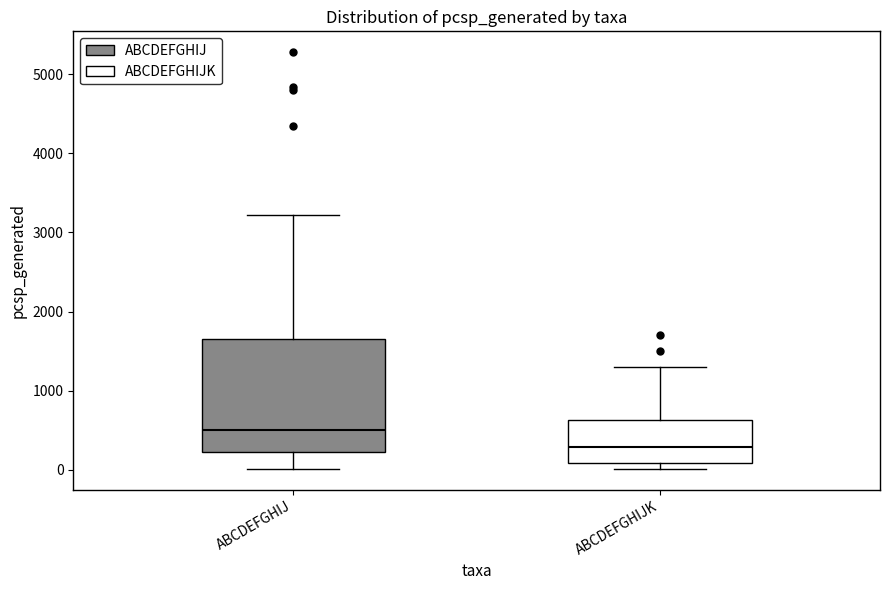

Reading left to right, read every box against the y-axis: the position of its median line, the range the box covers, and the ends of its whiskers. The values are not printed on the chart, so give them approximately, as read against the axis.

ABCDEFGHIJ: median 500, box 200 to 1600, whiskers 0 to 3200
ABCDEFGHIJK: median 300, box 100 to 600, whiskers 0 to 1300